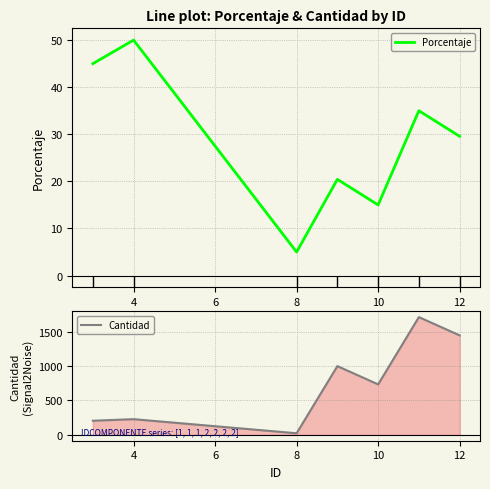

Reading left to right, list all the values displayed in this chart.

Porcentaje: 45.0	50.0	5.0	20.4	15.0	35.0	29.6
Cantidad: 205.2	228.0	22.8	1000.0	734.2	1713.2	1447.5